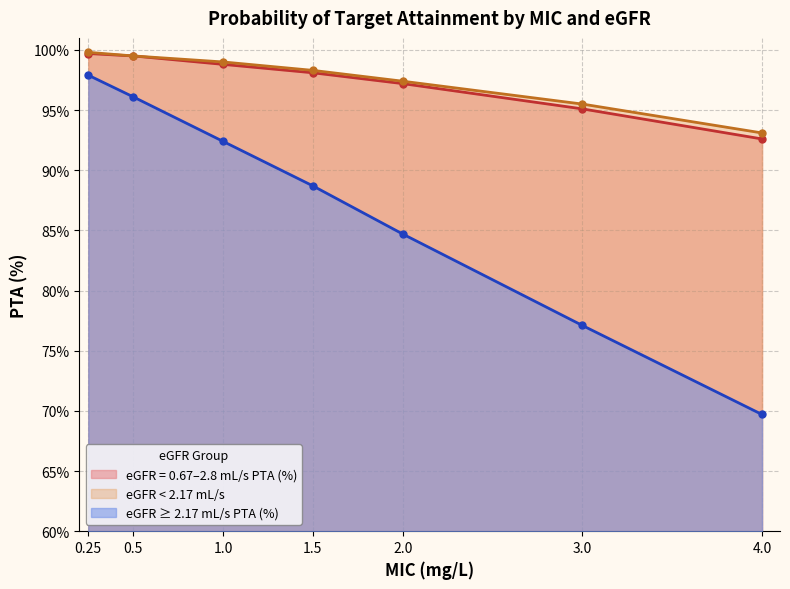

Is the value of eGFR < 2.17 mL/s at 0.25 greater than the value of eGFR ≥ 2.17 mL/s PTA (%) at 0.5?

Yes